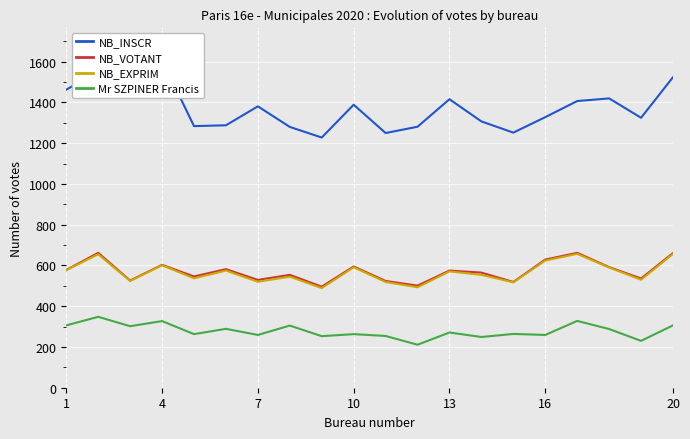

The Mr SZPINER Francis series shows 327 at 4. True or false?

True